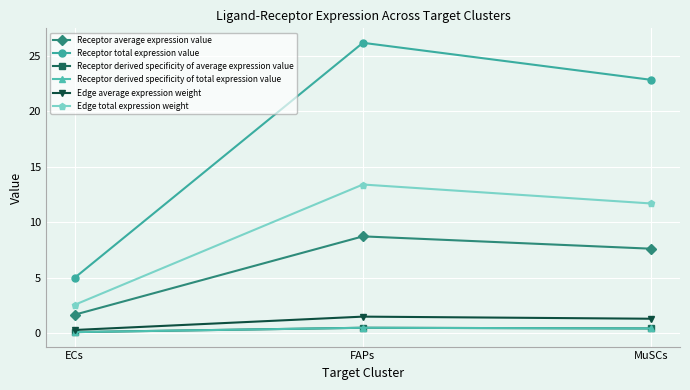

Reading left to right, extract all data points from this chart.

Receptor average expression value: 1.7	8.7	7.6
Receptor total expression value: 5.0	26.2	22.8
Receptor derived specificity of average expression value: 0.1	0.5	0.4
Receptor derived specificity of total expression value: 0.1	0.5	0.4
Edge average expression weight: 0.3	1.5	1.3
Edge total expression weight: 2.6	13.4	11.7